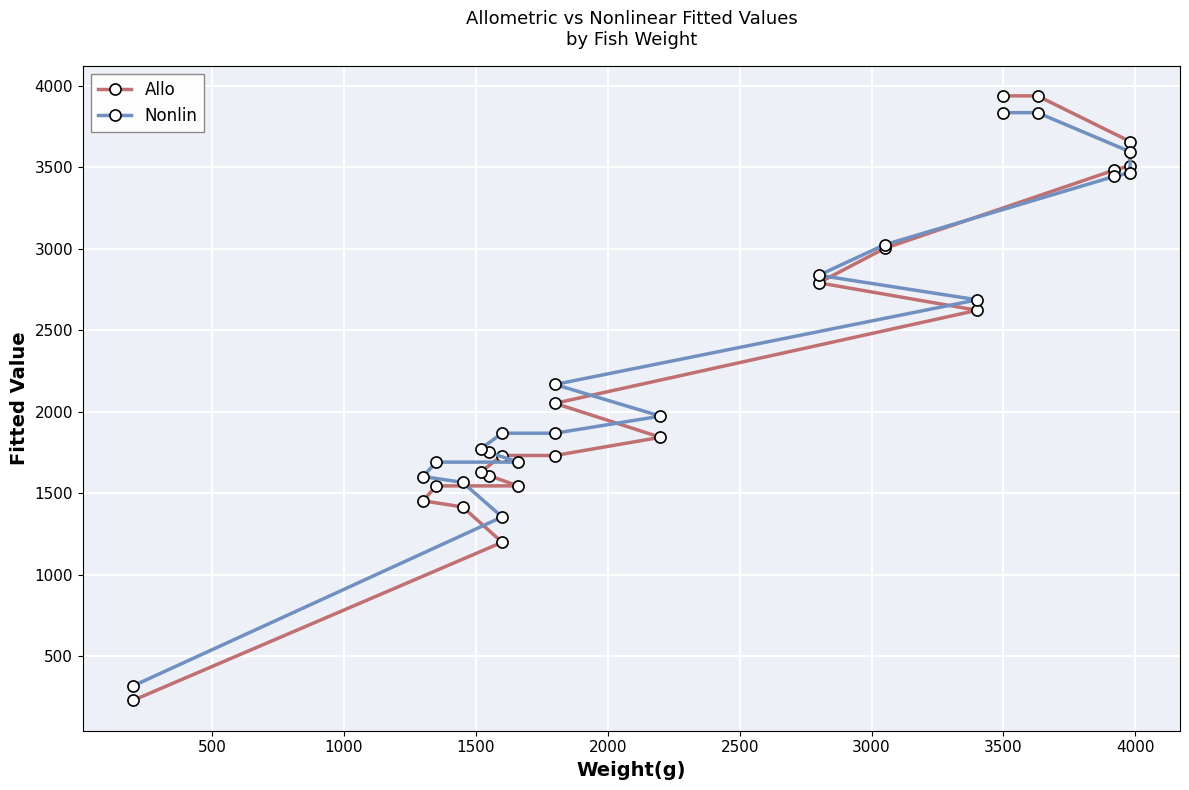

How many lines are shown in the chart?

2